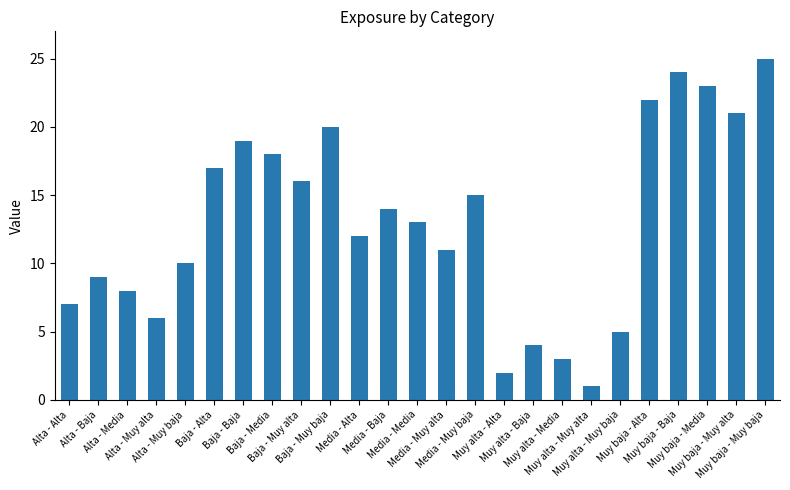

What is the difference between the second highest and minimum values?

23